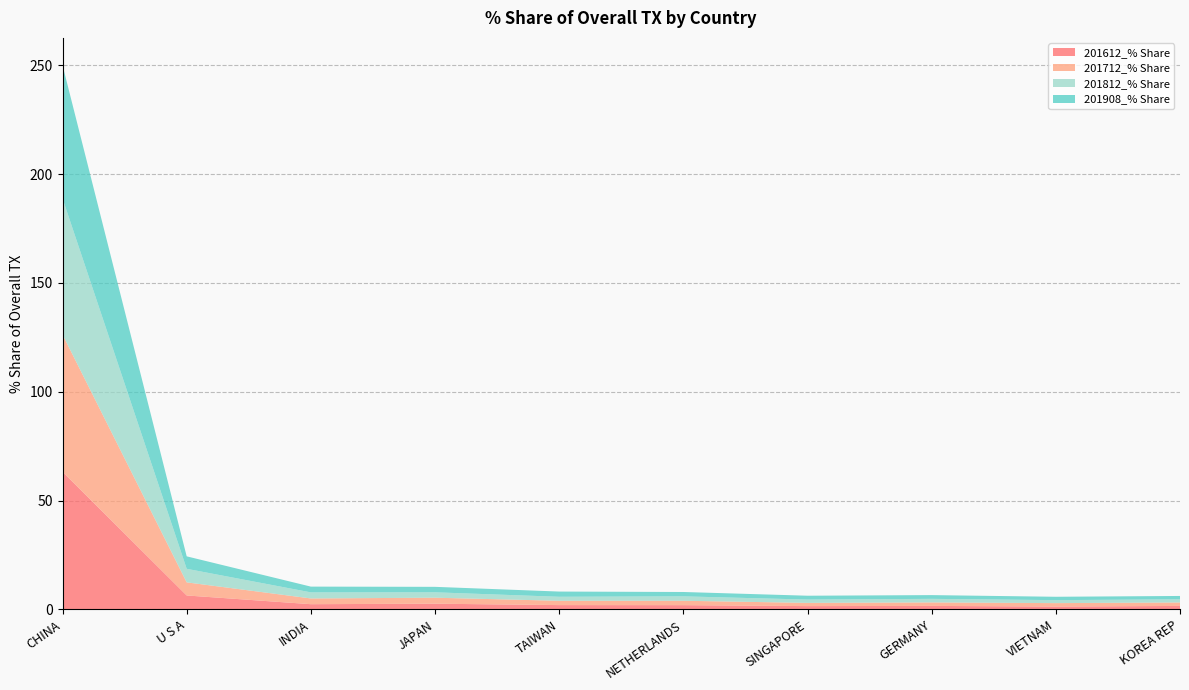

Reading right to left, extract all data points from this chart.

201612_% Share: 1.6	1.3	1.6	1.5	1.9	2.0	2.6	2.4	6.4	63.2
201712_% Share: 1.6	1.6	1.6	1.5	2.0	2.0	2.7	2.6	6.0	63.1
201812_% Share: 1.5	1.4	1.6	1.5	2.0	1.8	2.5	2.8	6.2	62.6
201908_% Share: 1.5	1.5	1.7	1.8	2.0	2.4	2.5	2.6	5.7	61.3